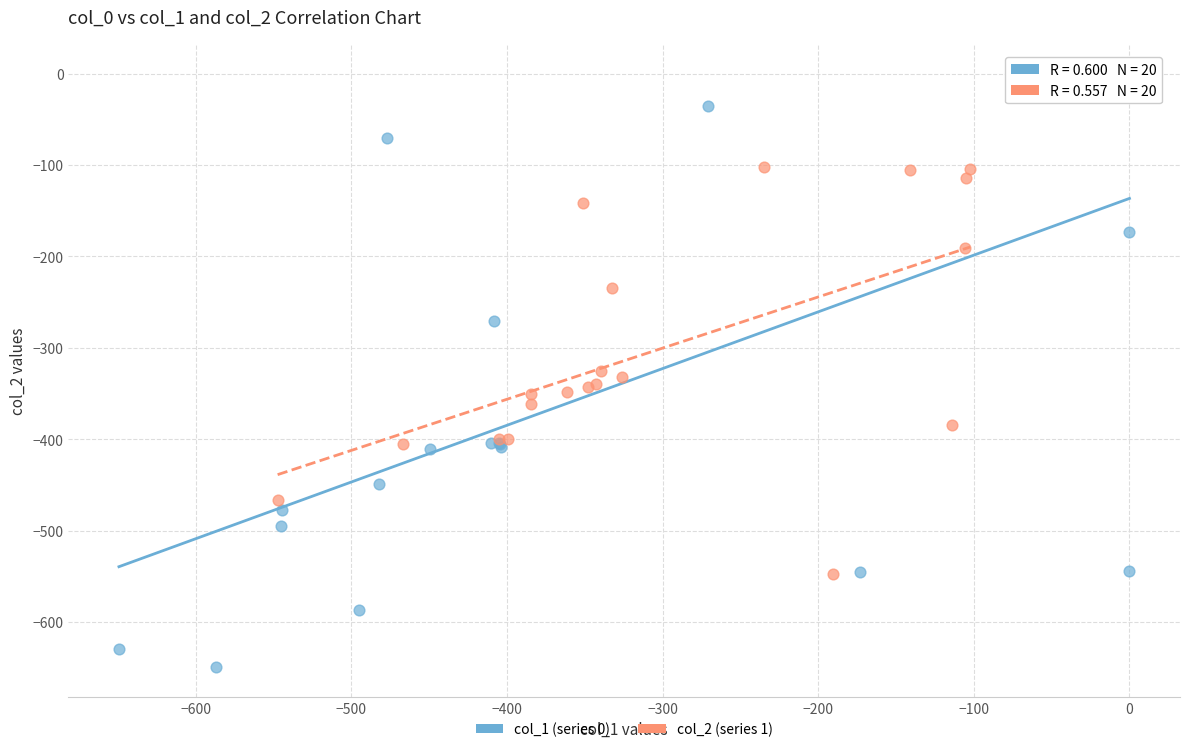

Which series has the widest spread of Y values?

col_1 (series 0)